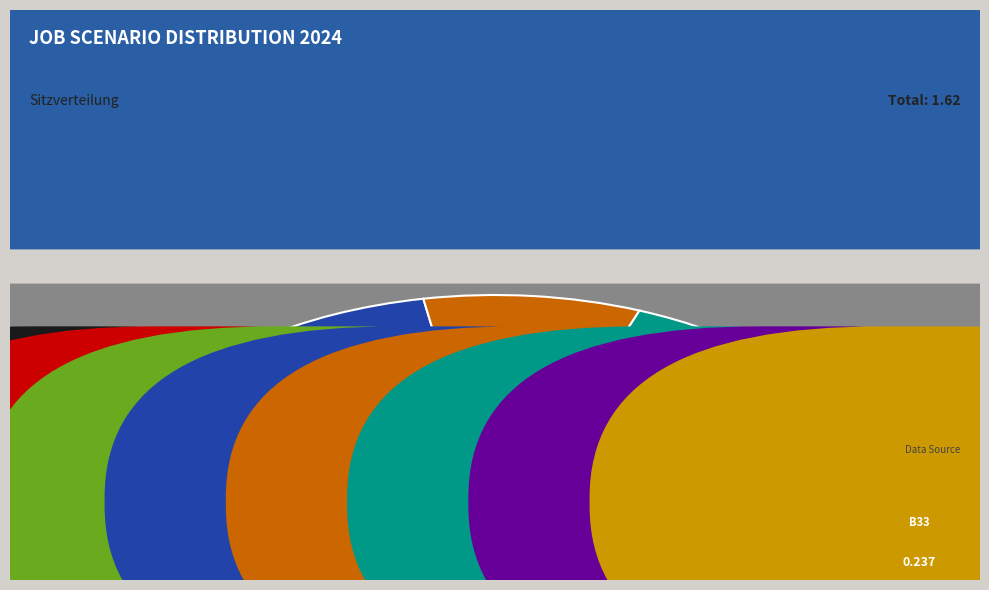

Is the sum of os4 and B33 greater than half?

No